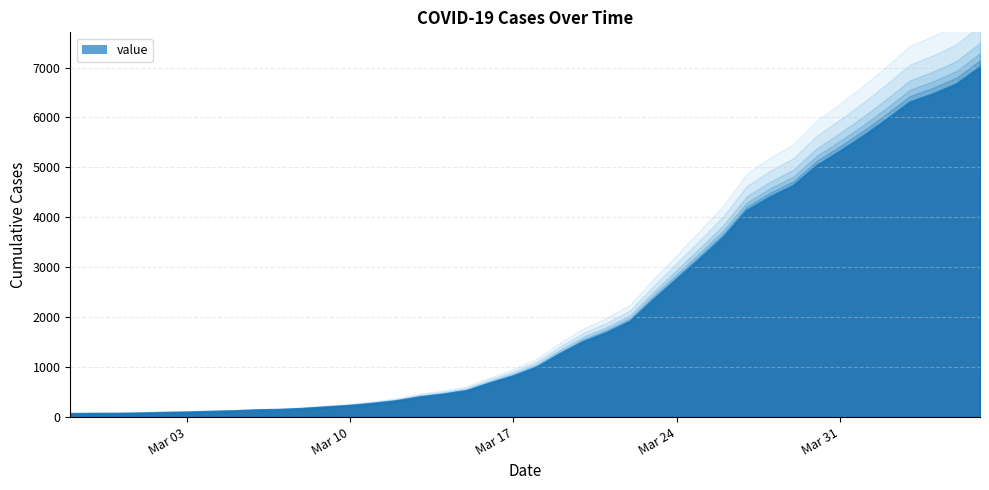

At which label does the data first exceed 993?

2020-03-19